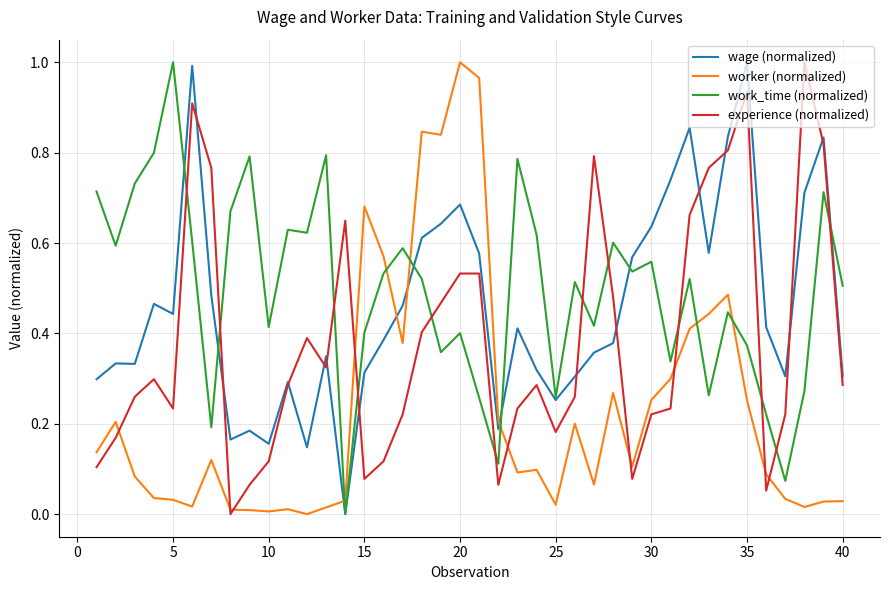

How many intersections are there between work_time (normalized) and worker (normalized)?

6